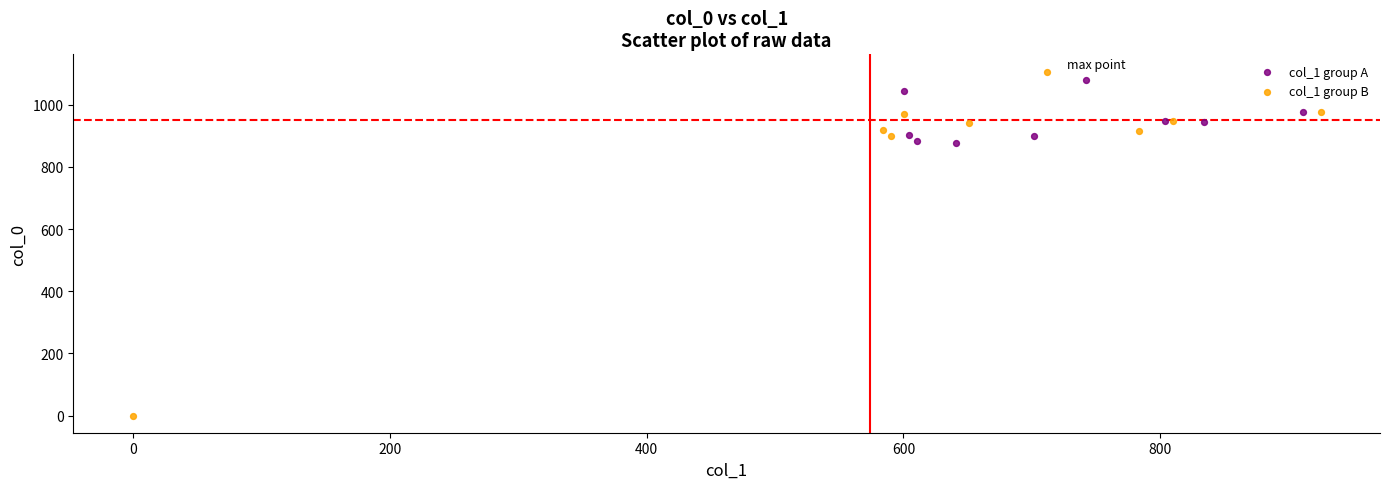

Which series has the widest spread of Y values?

col_1 group B